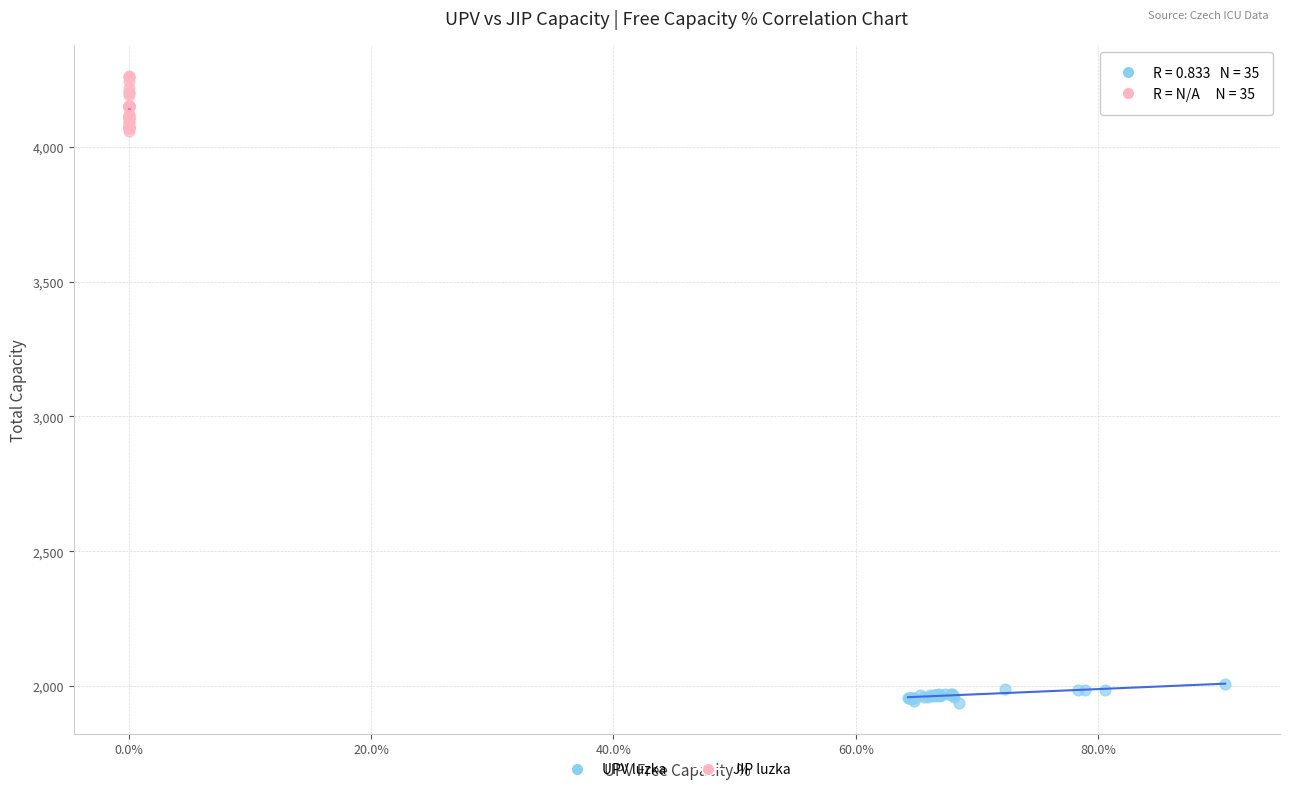

Which series has the largest Y range (max minus min)?

JIP luzka